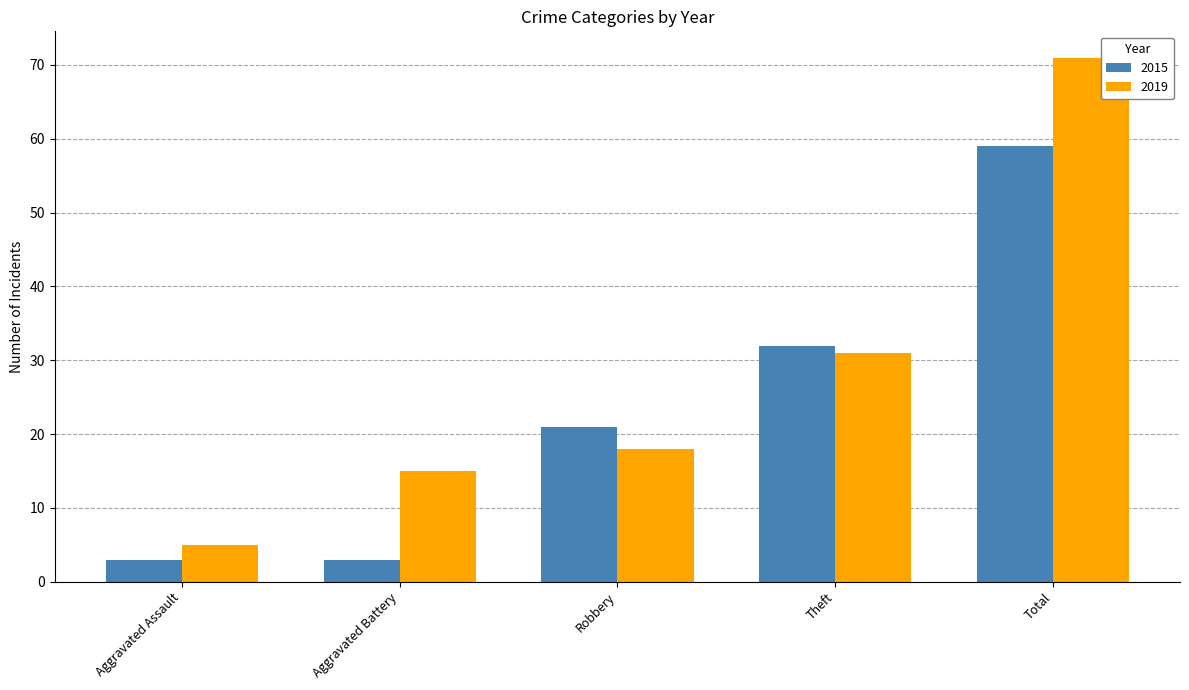

What is the total value across all series at Theft?

63